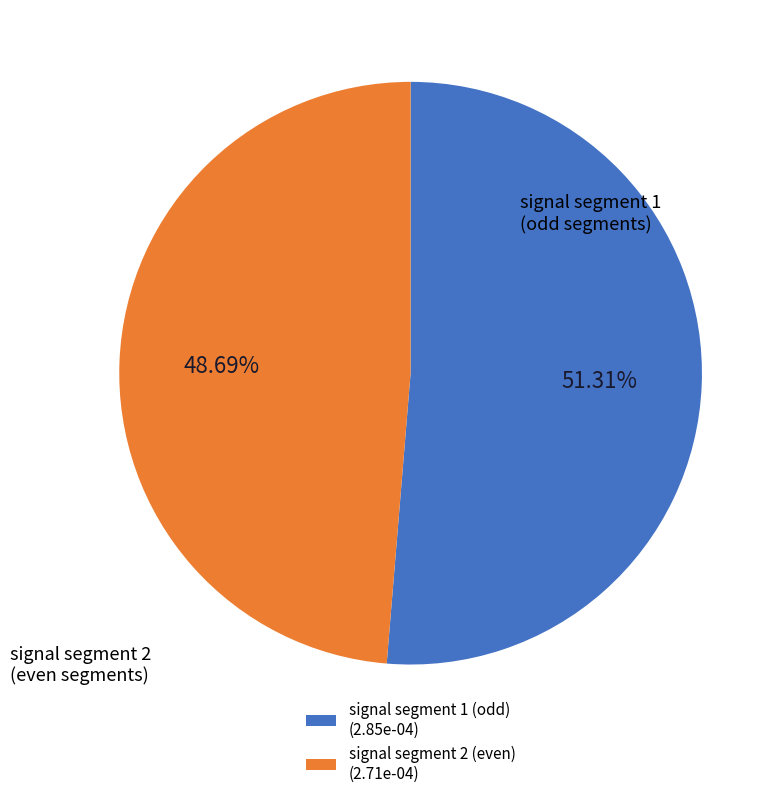

Is signal segment 1 (odd) (2.85e-04) the majority of the pie?

Yes